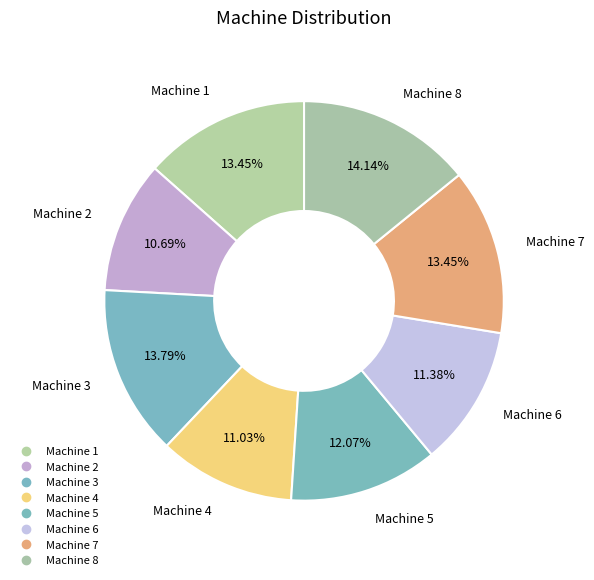

How many slices are in this pie chart?

8